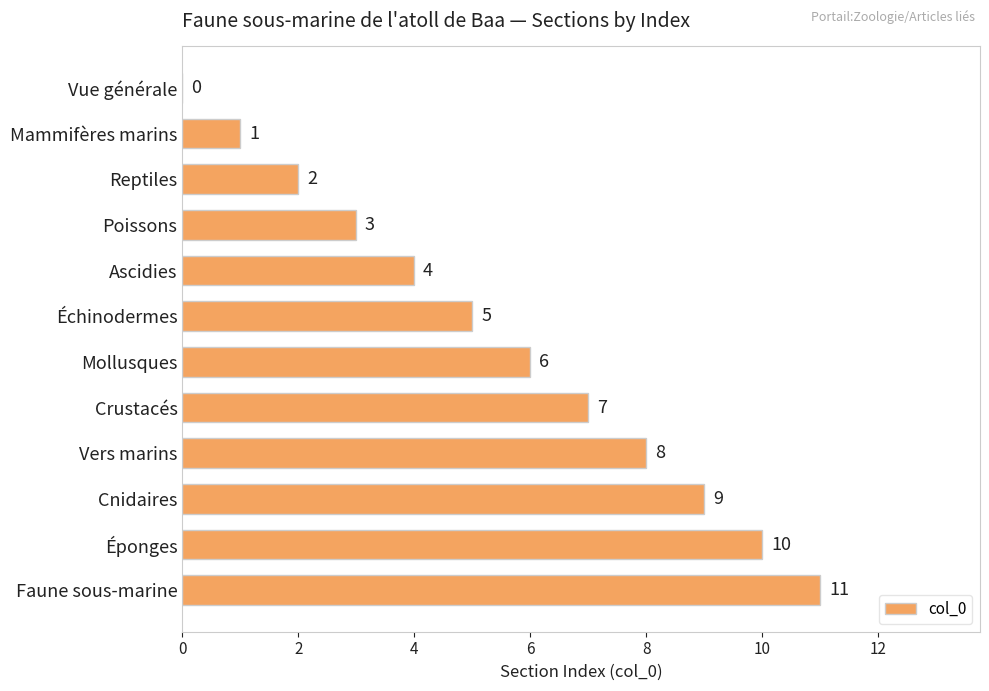

What is the average value?

6